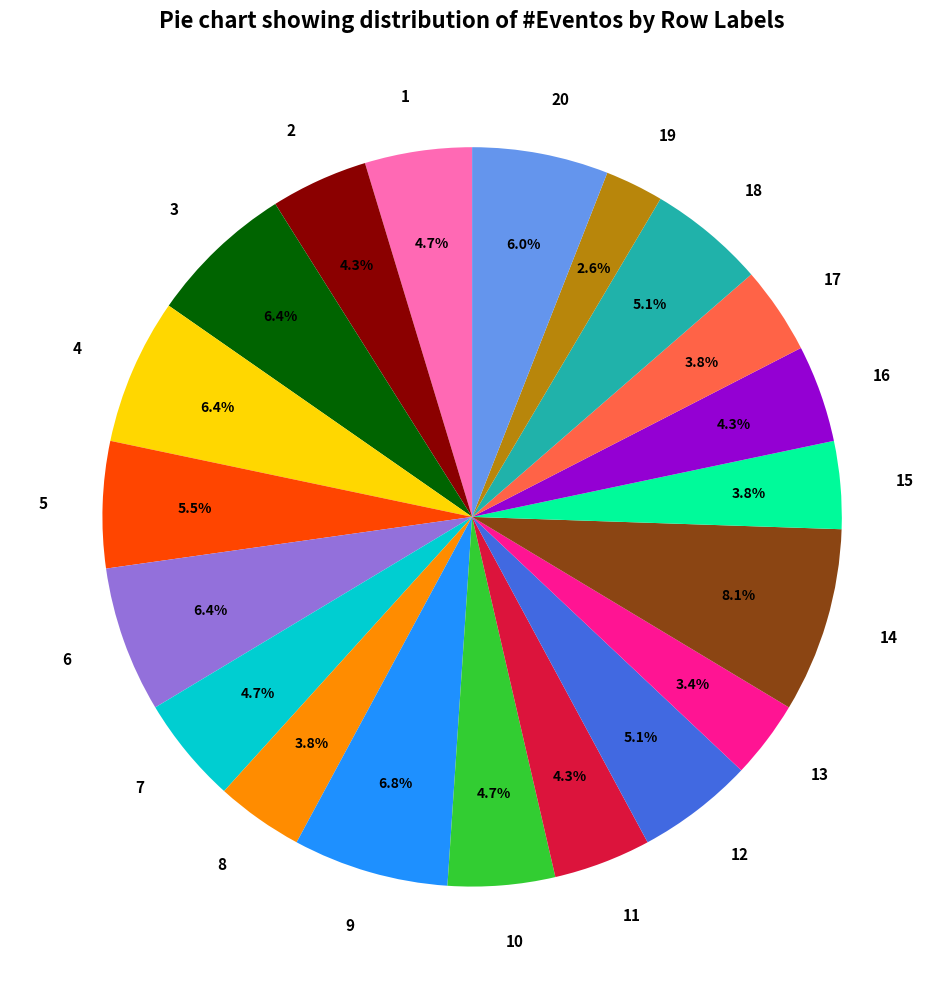

To the nearest percent, what portion does 10 represent?

5%